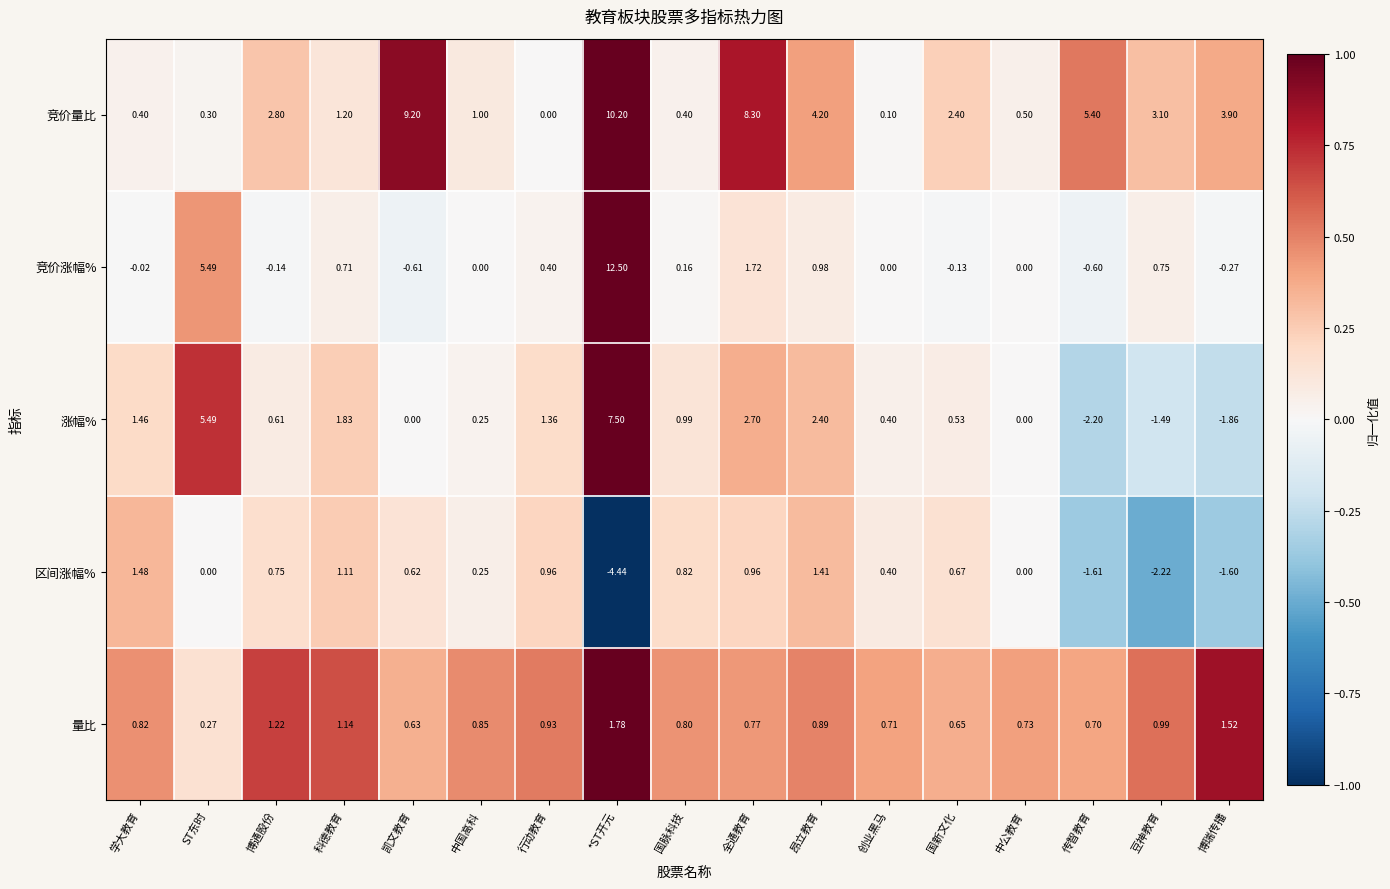

How many categories are shown in the chart?

17